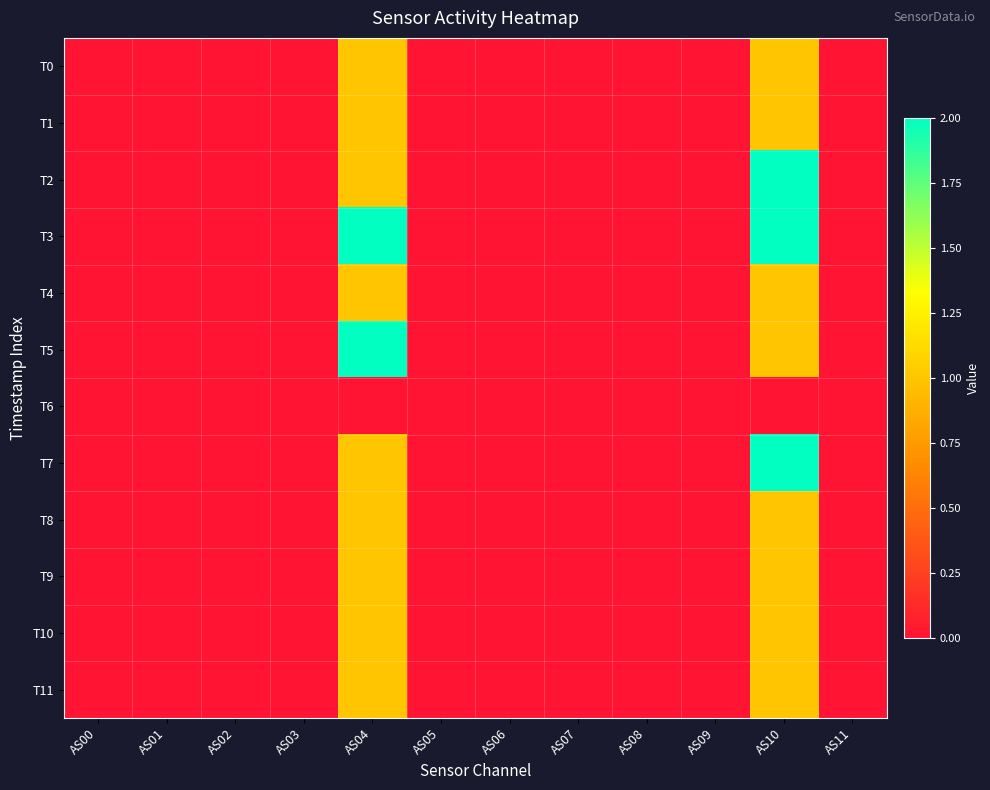

Reading left to right, transcribe all the data shown in this chart.

T0: AS00=0	AS01=0	AS02=0	AS03=0	AS04=1	AS05=0	AS06=0	AS07=0	AS08=0	AS09=0	AS10=1	AS11=0
T1: AS00=0	AS01=0	AS02=0	AS03=0	AS04=1	AS05=0	AS06=0	AS07=0	AS08=0	AS09=0	AS10=1	AS11=0
T2: AS00=0	AS01=0	AS02=0	AS03=0	AS04=1	AS05=0	AS06=0	AS07=0	AS08=0	AS09=0	AS10=2	AS11=0
T3: AS00=0	AS01=0	AS02=0	AS03=0	AS04=2	AS05=0	AS06=0	AS07=0	AS08=0	AS09=0	AS10=2	AS11=0
T4: AS00=0	AS01=0	AS02=0	AS03=0	AS04=1	AS05=0	AS06=0	AS07=0	AS08=0	AS09=0	AS10=1	AS11=0
T5: AS00=0	AS01=0	AS02=0	AS03=0	AS04=2	AS05=0	AS06=0	AS07=0	AS08=0	AS09=0	AS10=1	AS11=0
T6: AS00=0	AS01=0	AS02=0	AS03=0	AS04=0	AS05=0	AS06=0	AS07=0	AS08=0	AS09=0	AS10=0	AS11=0
T7: AS00=0	AS01=0	AS02=0	AS03=0	AS04=1	AS05=0	AS06=0	AS07=0	AS08=0	AS09=0	AS10=2	AS11=0
T8: AS00=0	AS01=0	AS02=0	AS03=0	AS04=1	AS05=0	AS06=0	AS07=0	AS08=0	AS09=0	AS10=1	AS11=0
T9: AS00=0	AS01=0	AS02=0	AS03=0	AS04=1	AS05=0	AS06=0	AS07=0	AS08=0	AS09=0	AS10=1	AS11=0
T10: AS00=0	AS01=0	AS02=0	AS03=0	AS04=1	AS05=0	AS06=0	AS07=0	AS08=0	AS09=0	AS10=1	AS11=0
T11: AS00=0	AS01=0	AS02=0	AS03=0	AS04=1	AS05=0	AS06=0	AS07=0	AS08=0	AS09=0	AS10=1	AS11=0